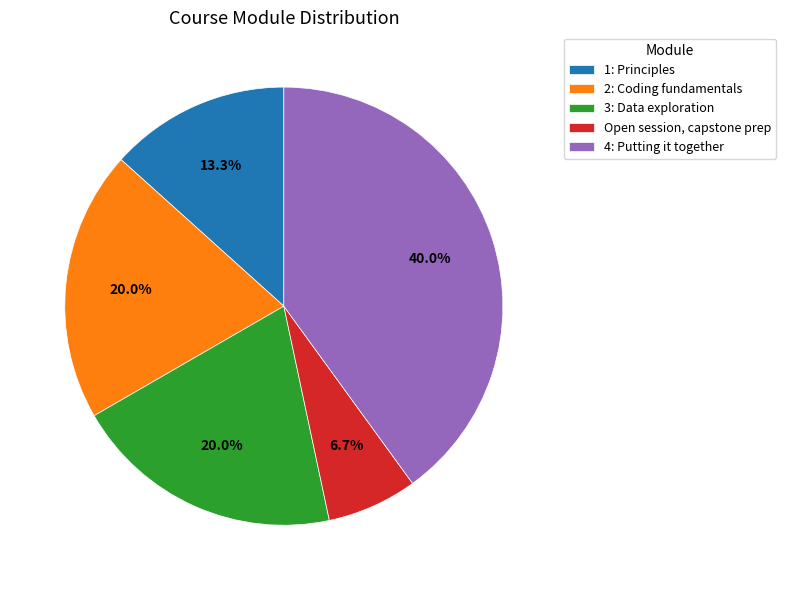

Between 1: Principles and 2: Coding fundamentals, which is larger?

2: Coding fundamentals